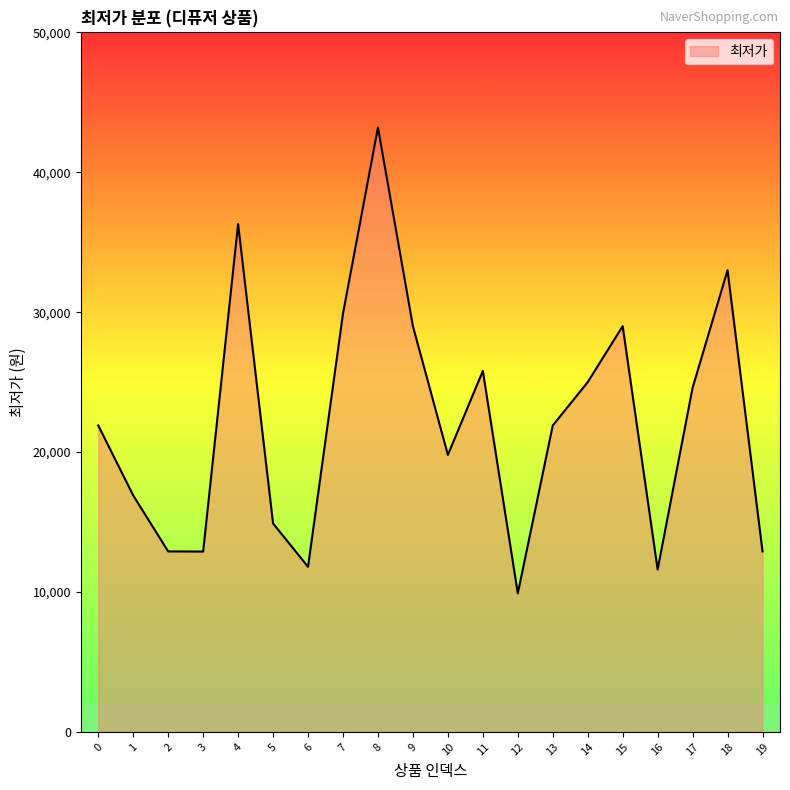

What is the difference between the values at 12 and 3?

2990